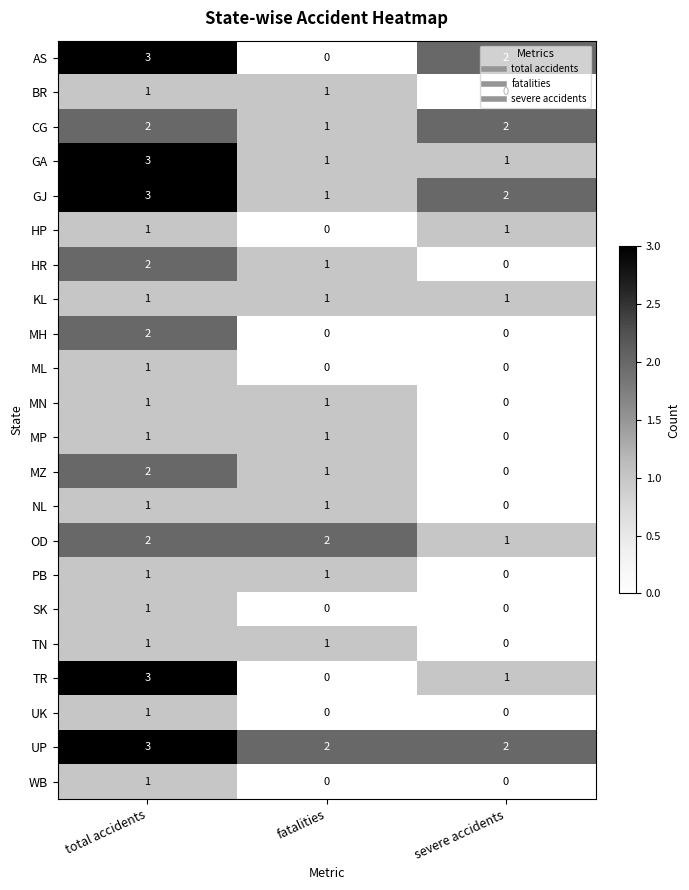

The value of MZ at fatalities is 2. True or false?

False